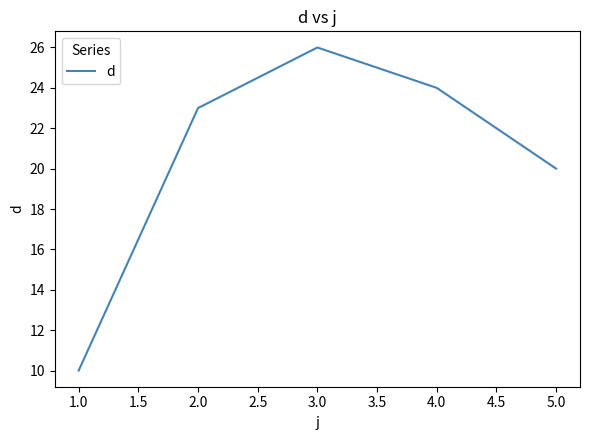

What position from the left is 2.0?

2